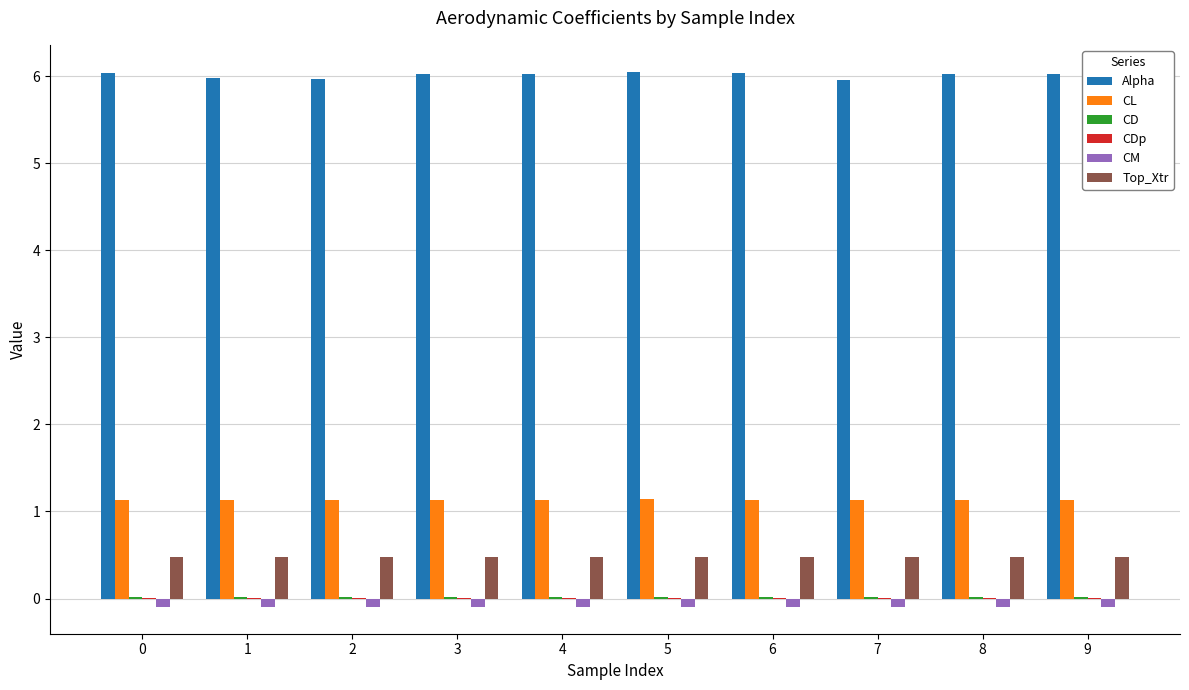

Is it true that CM equals -0.1 at 2?

True